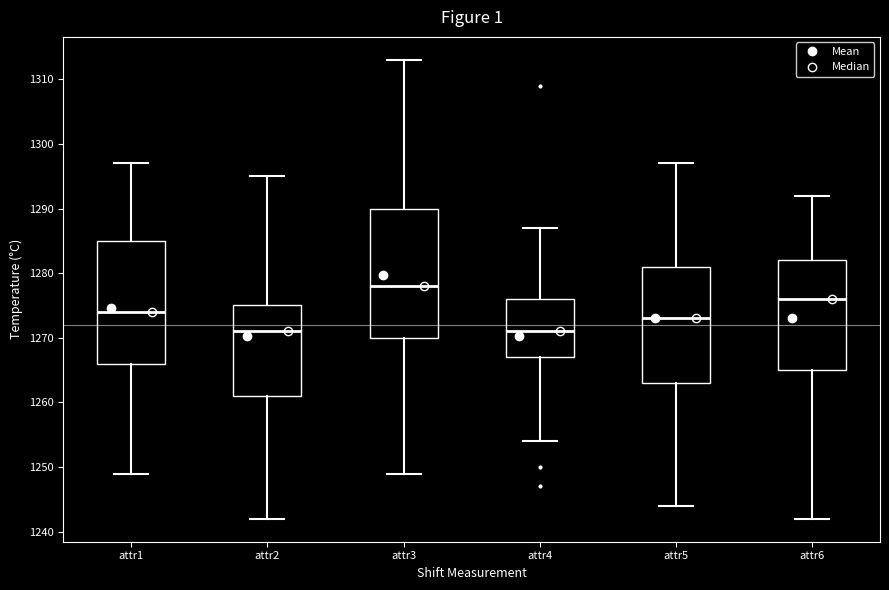

Comparing the boxes themselves (not the whiskers), which one is the tallest?

attr3